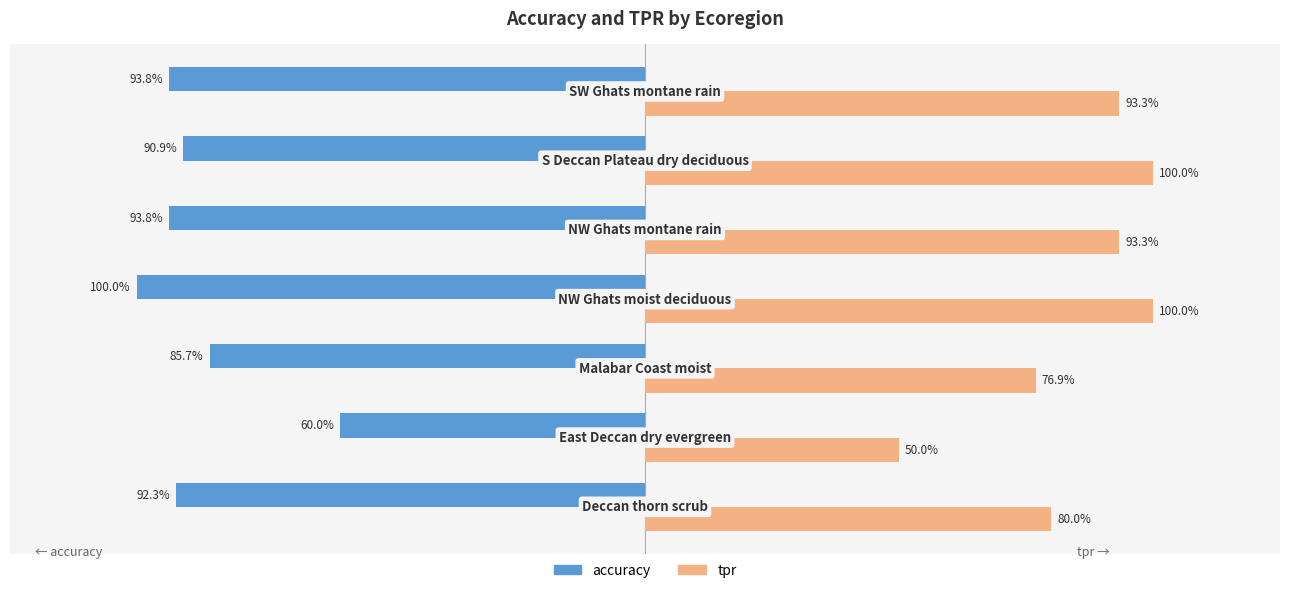

What is the value of the tpr bar at the 7th from the left?

0.9